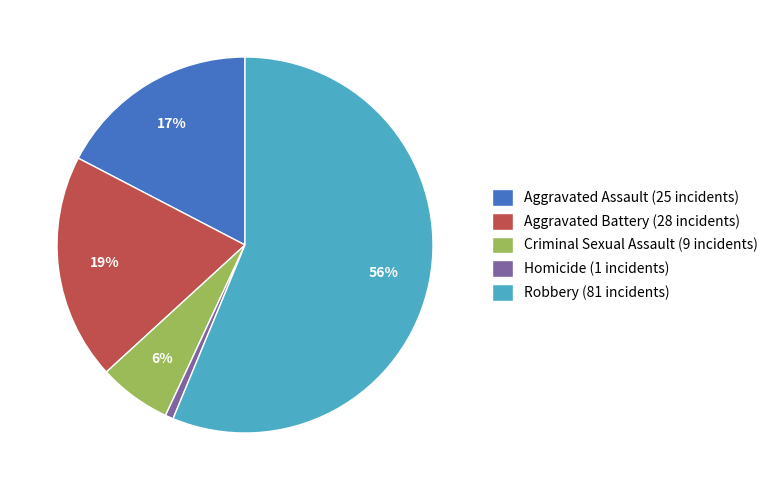

True or false: Aggravated Assault accounts for 24% of the total.

False